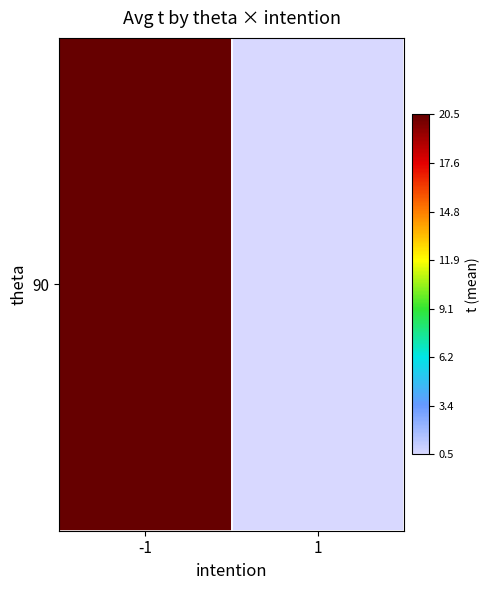

Which has a higher value, 1 or -1?

-1